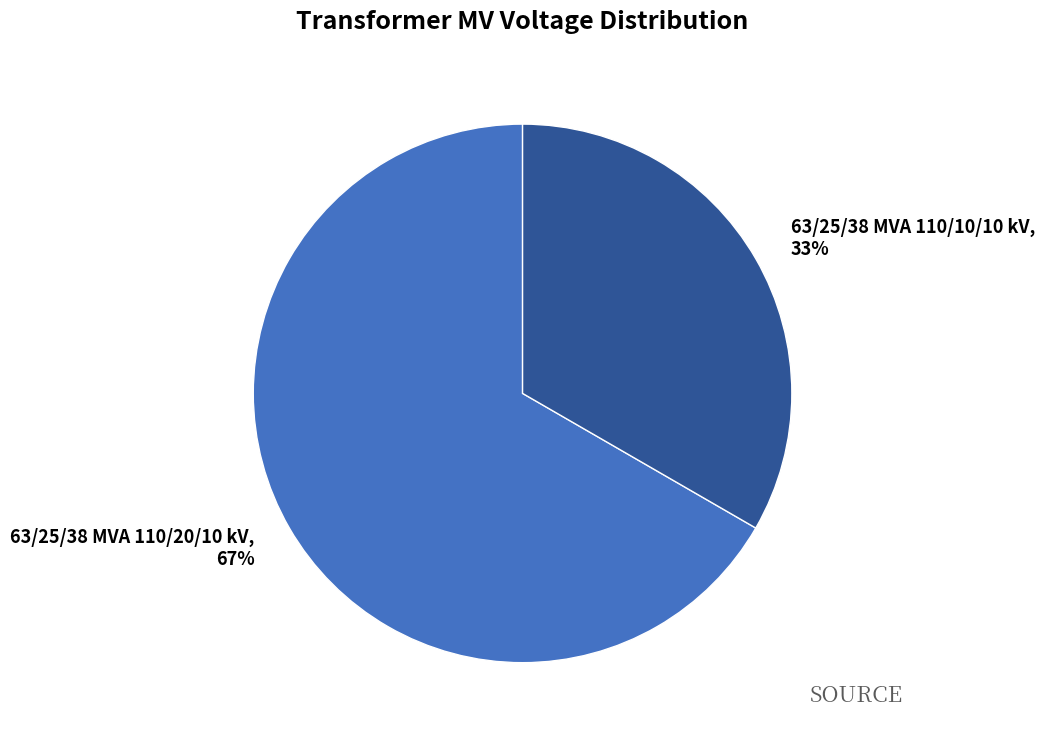

To the nearest percent, what percentage of the pie is 63/25/38 MVA 110/20/10 kV?

67%